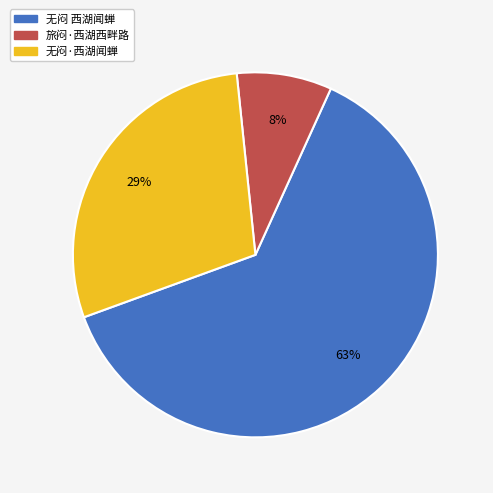

Rank the categories by value from lowest to highest.

旅闷·西湖西畔路, 无闷·西湖闻蝉, 无闷 西湖闻蝉